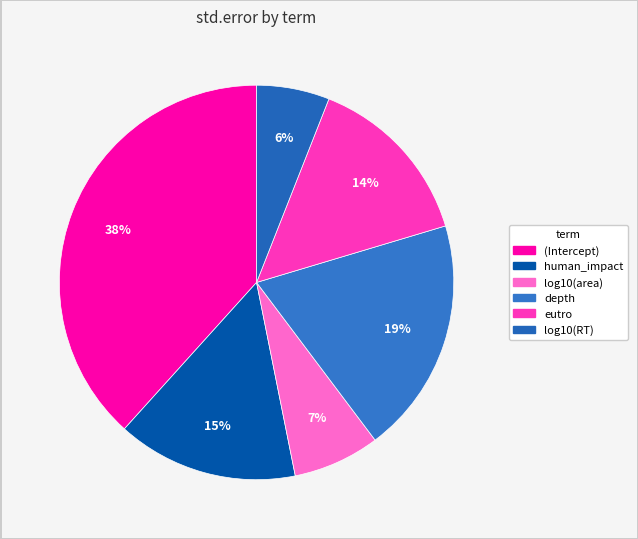

What is the largest slice in the pie chart?

(Intercept)